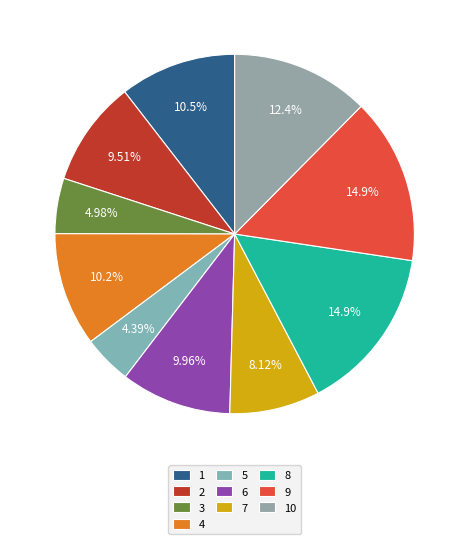

What is the ratio of the value at 2 to the value at 3?

1.9